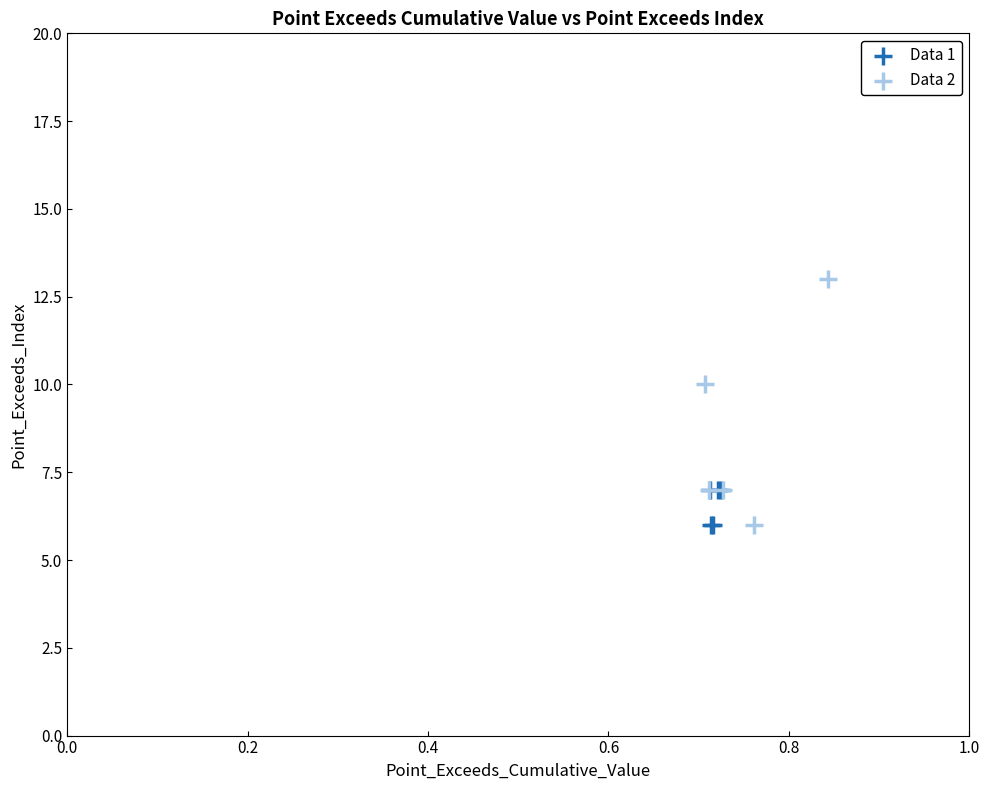

Which series reaches the maximum Y coordinate?

Data 2